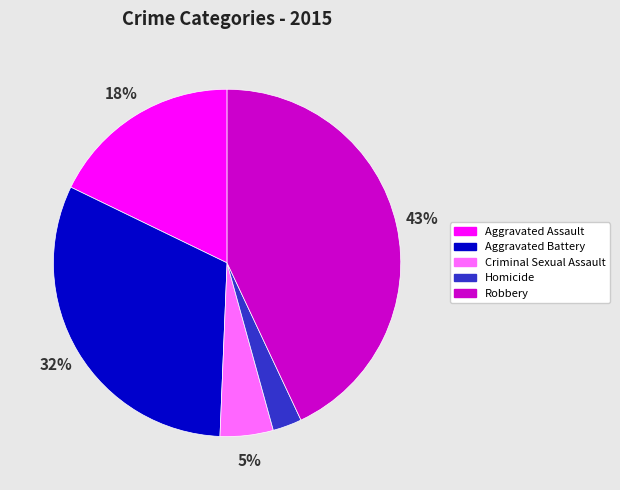

Which slice is the largest?

Robbery